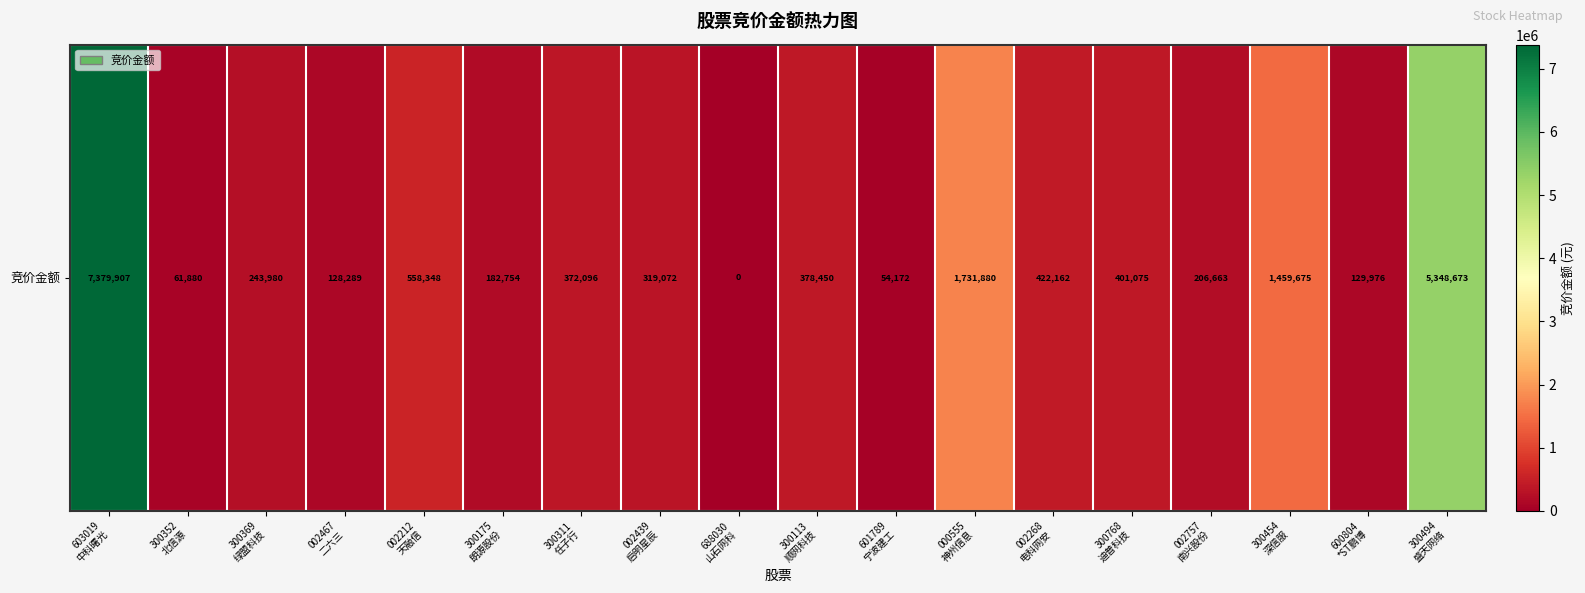

What is the sum of the values at 002757
南兴股份 and 300113
顺网科技?

585113